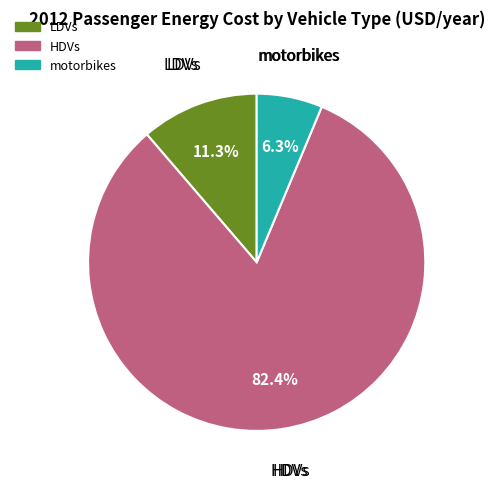

Which has a higher value, LDVs or motorbikes?

LDVs